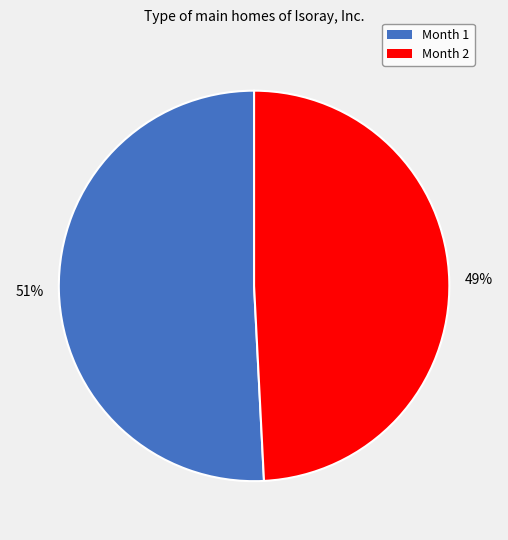

Is there any slice that represents more than half of the pie?

Yes